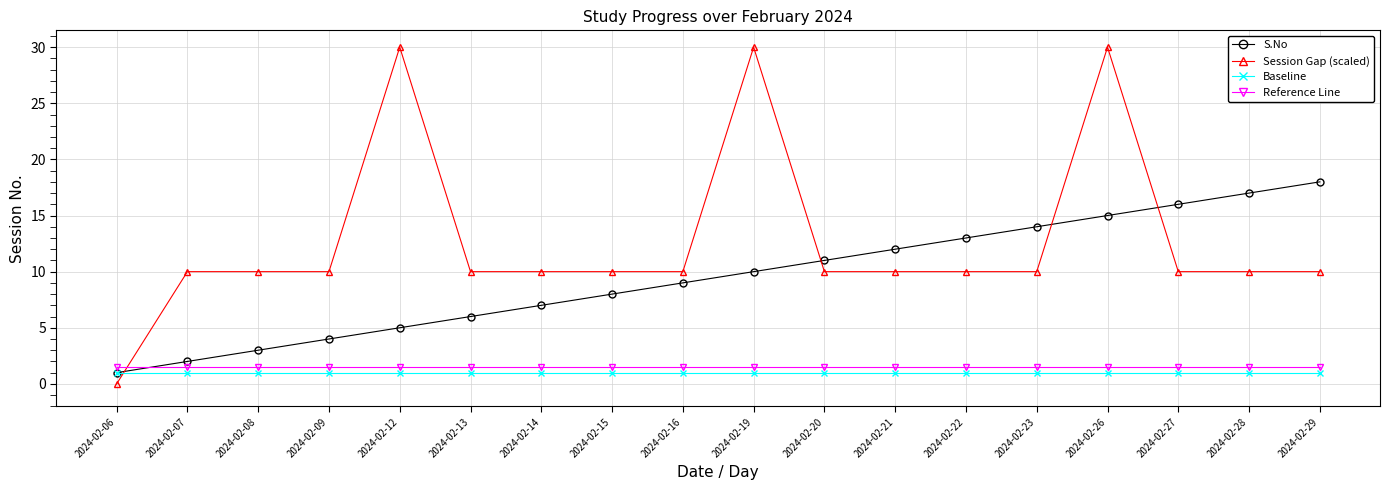

What value does the Baseline series have at 2024-02-20?

1.0